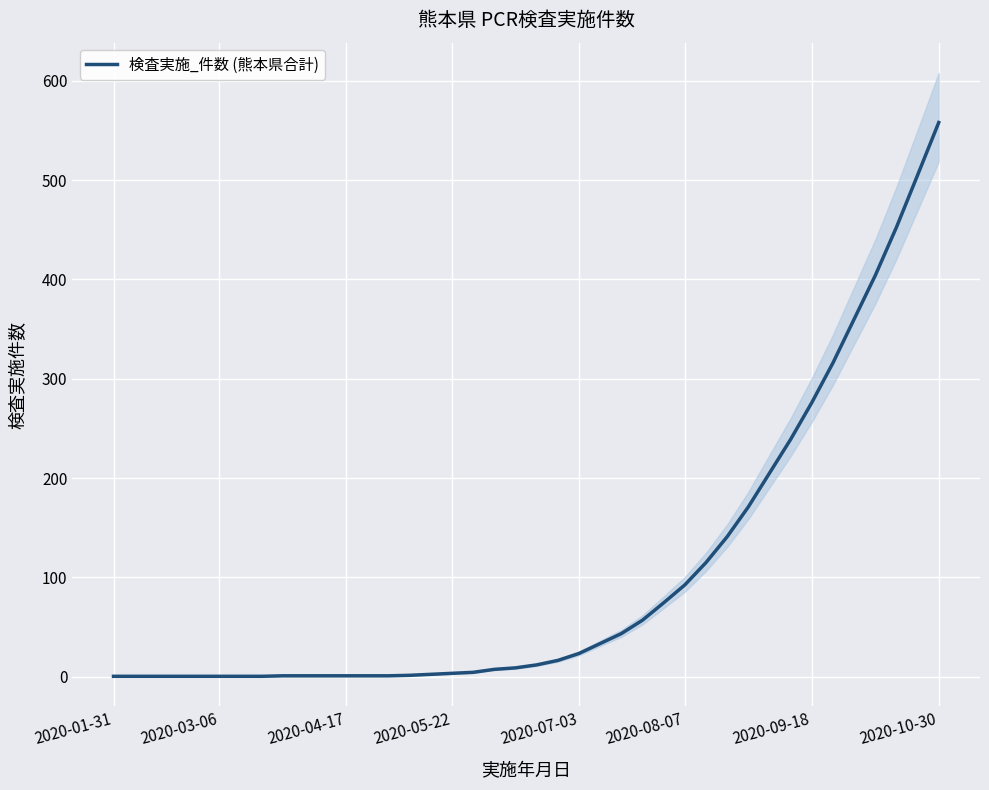

Rank the categories by value from lowest to highest.

2020-01-31, 2020-03-06, 2020-04-17, 2020-05-22, 2020-07-03, 2020-08-07, 2020-09-18, 2020-10-30, 8, 9, 10, 11, 12, 13, 14, 15, 16, 17, 18, 19, 20, 21, 22, 23, 24, 25, 26, 27, 28, 29, 30, 31, 32, 33, 34, 35, 36, 37, 38, 39